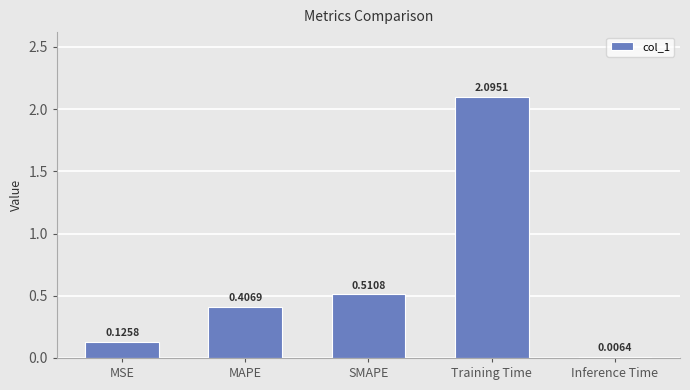

What is the sum of all values?

3.1